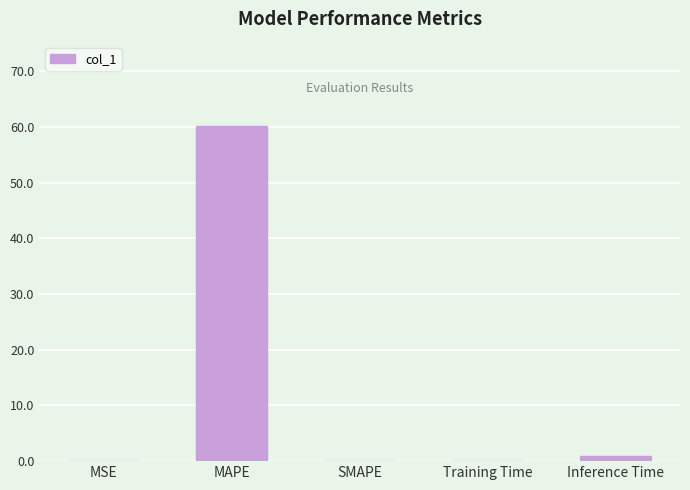

How many categories are shown in the chart?

5